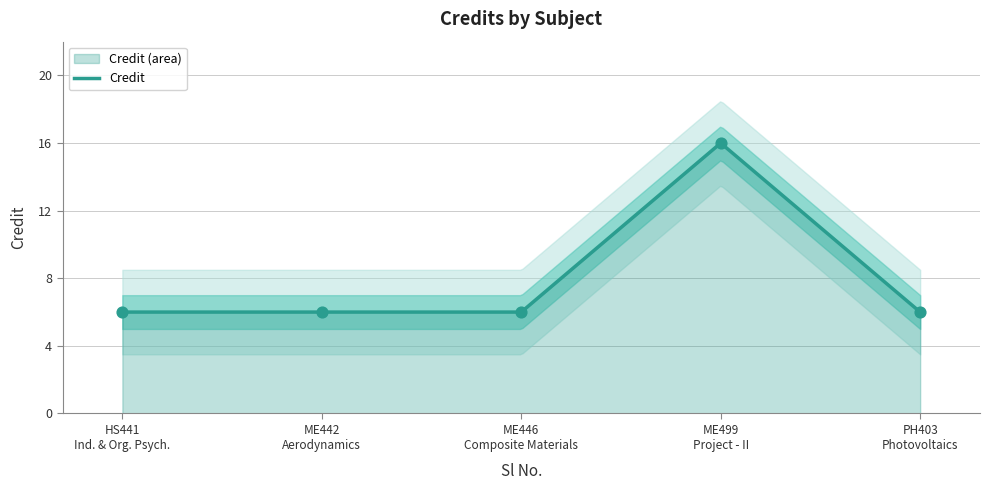

What is the minimum value for Credit?

6.0